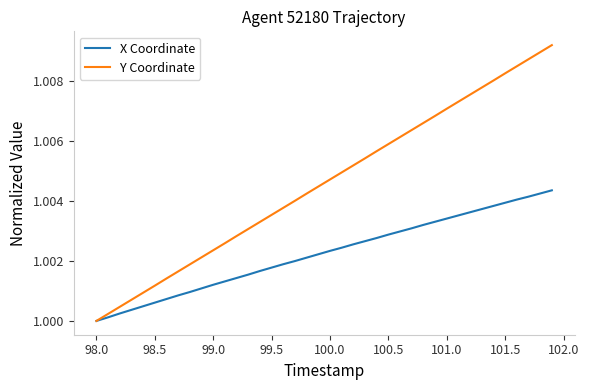

List the series in order of their peak value, lowest first.

X Coordinate, Y Coordinate